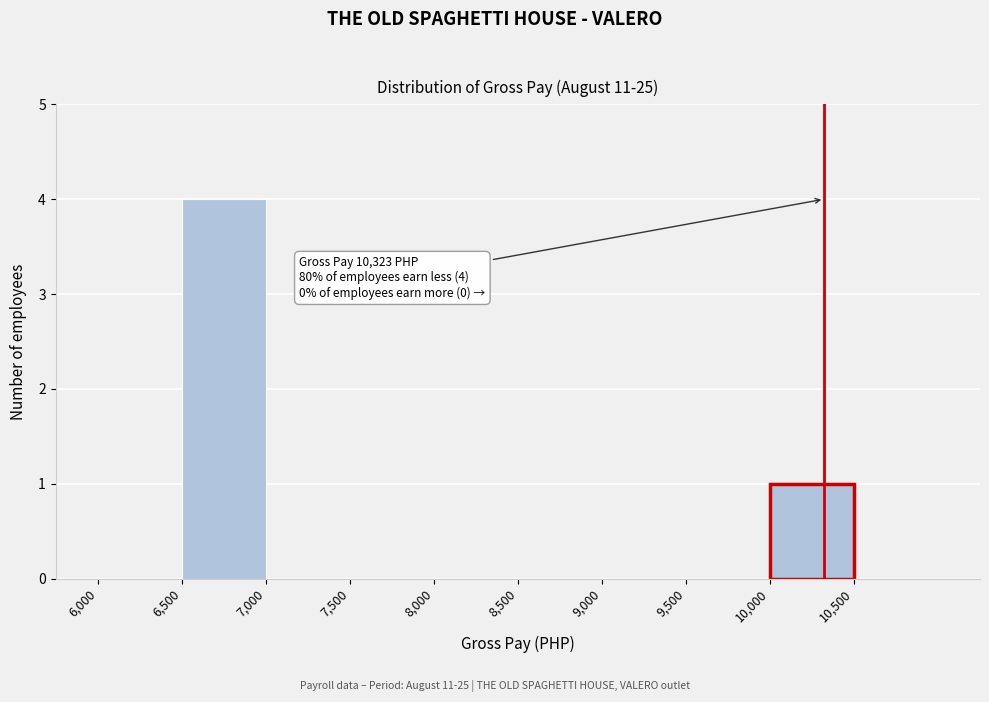

Over which range of the x-axis is the bar tallest?

6500 to 7000